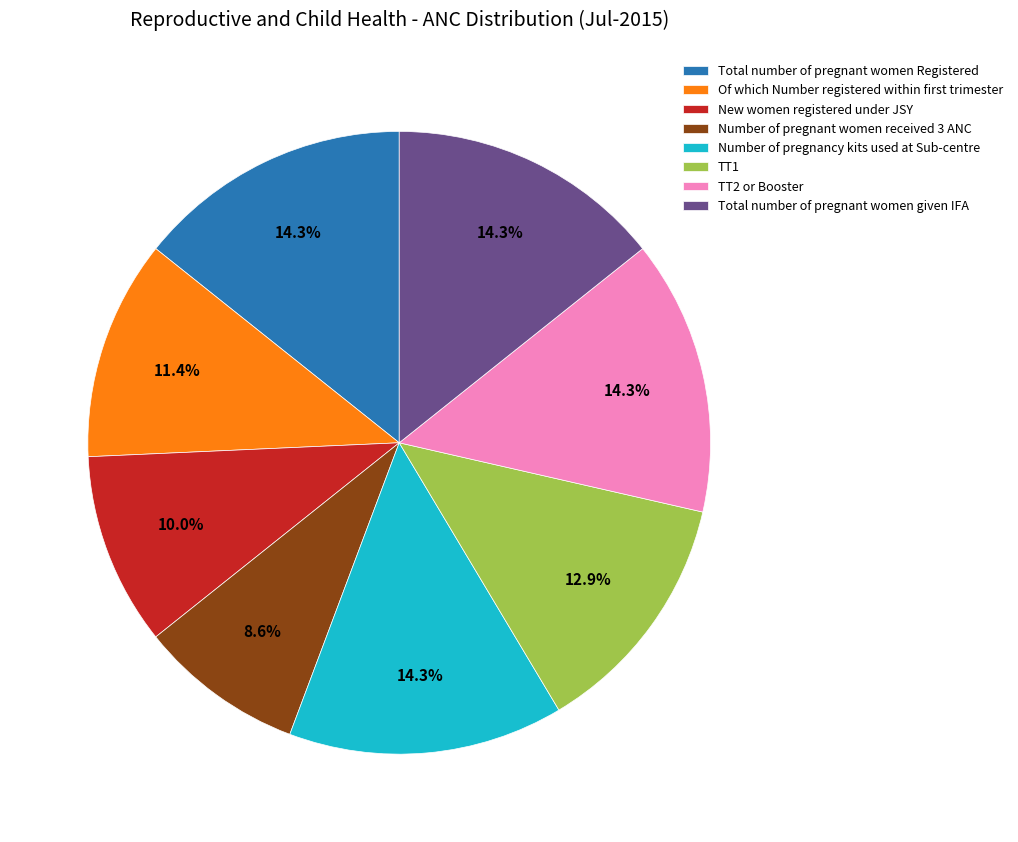

Which category has the smallest portion of the pie?

Number of pregnant women received 3 ANC